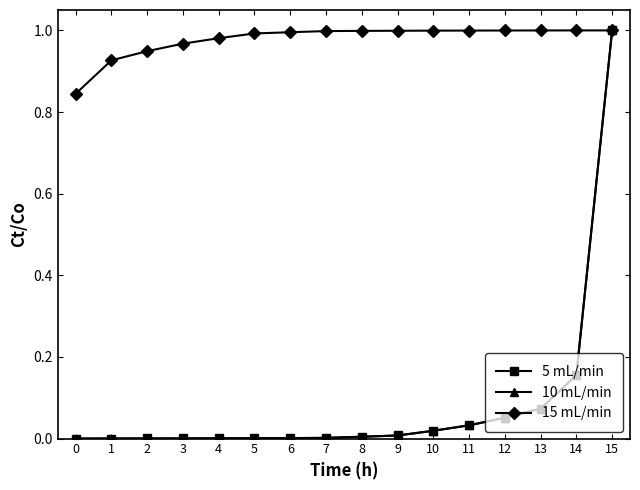

Between 5 and 15, which series saw the biggest shift?

5 mL/min